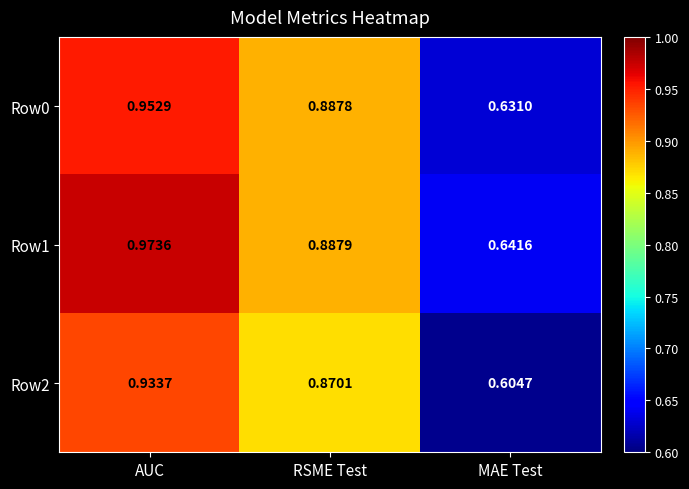

Which label corresponds to the smallest value in the chart?

MAE Test